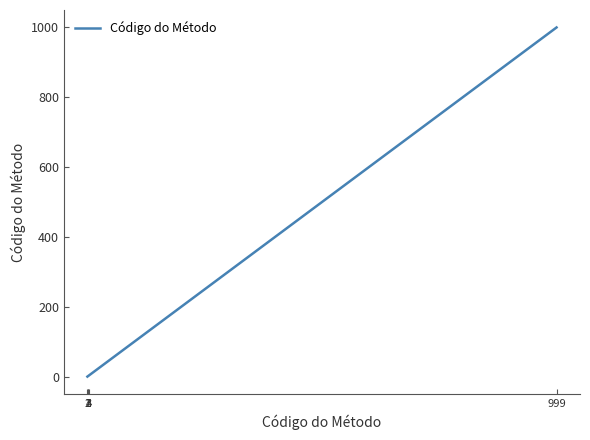

What is the difference between the maximum and minimum values?

998